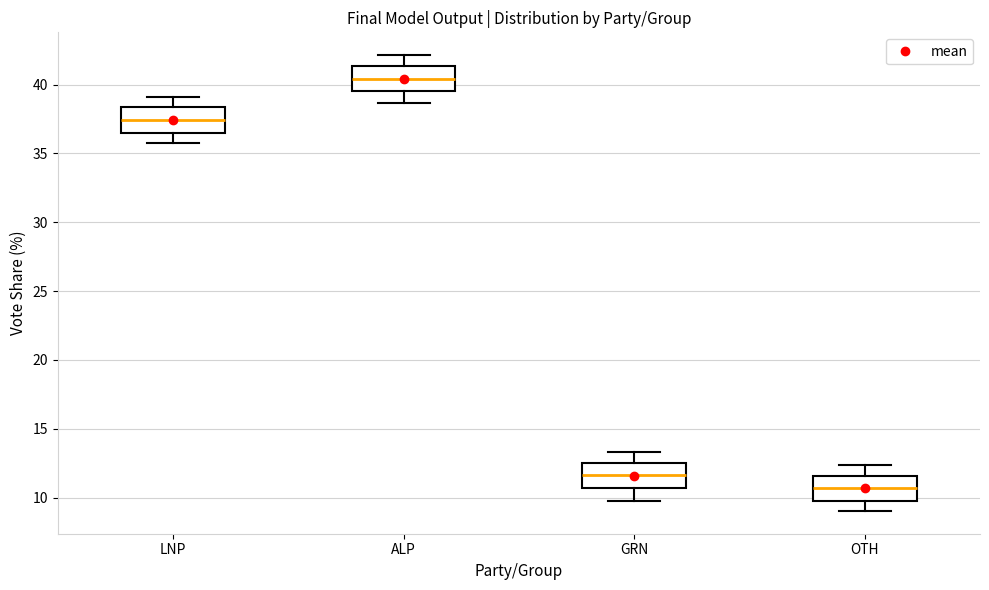

Reading left to right, read every box against the y-axis: the position of its median line, the range the box covers, and the ends of its whiskers. The values are not printed on the chart, so give them approximately, as read against the axis.

LNP: median 37.5, box 36.5 to 38.5, whiskers 36.0 to 39.0
ALP: median 40.5, box 39.5 to 41.5, whiskers 38.5 to 42.0
GRN: median 11.5, box 10.5 to 12.5, whiskers 10.0 to 13.5
OTH: median 10.5, box 10.0 to 11.5, whiskers 9.0 to 12.5